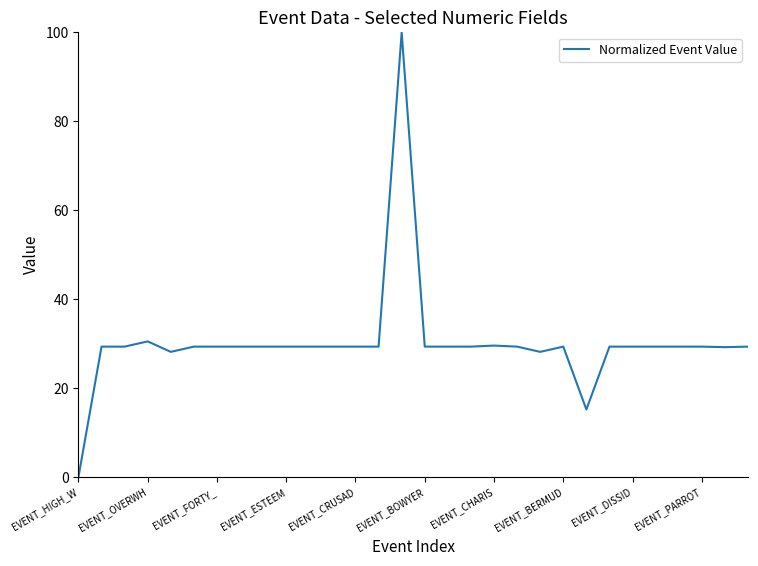

How many positive values are there?

29